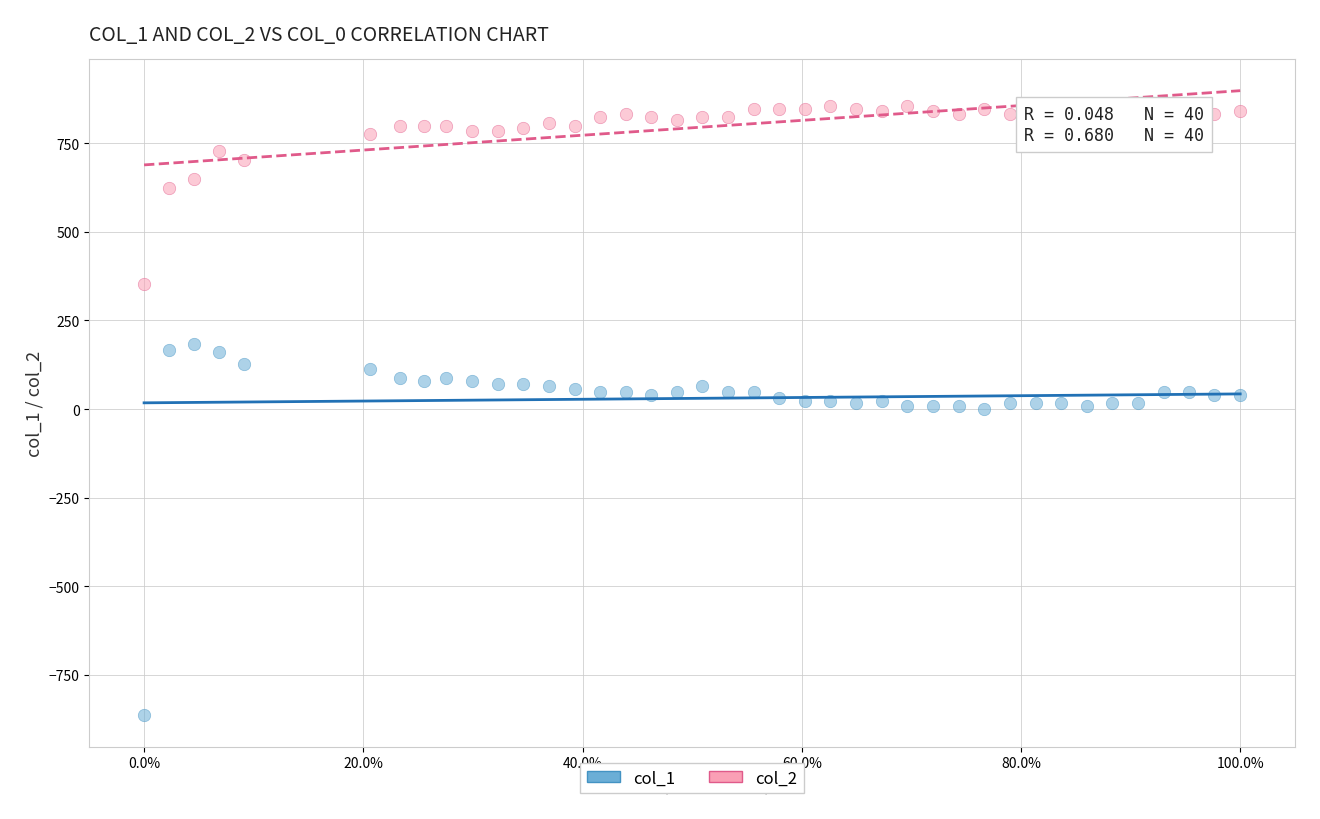

Which series reaches the maximum Y coordinate?

col_2